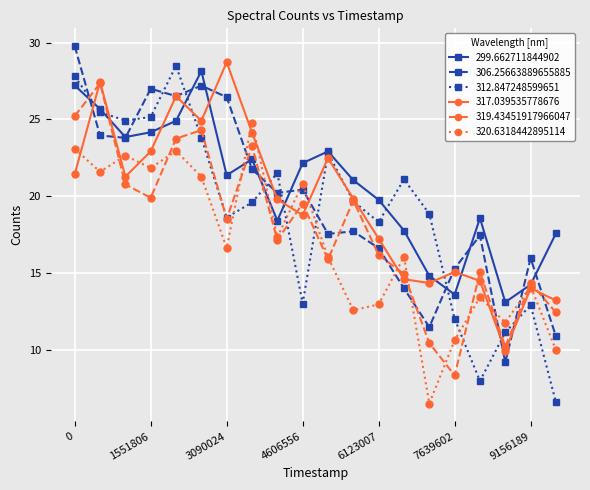

True or false: 320.6318442895114 has more than 0 points higher than both neighbors.

True